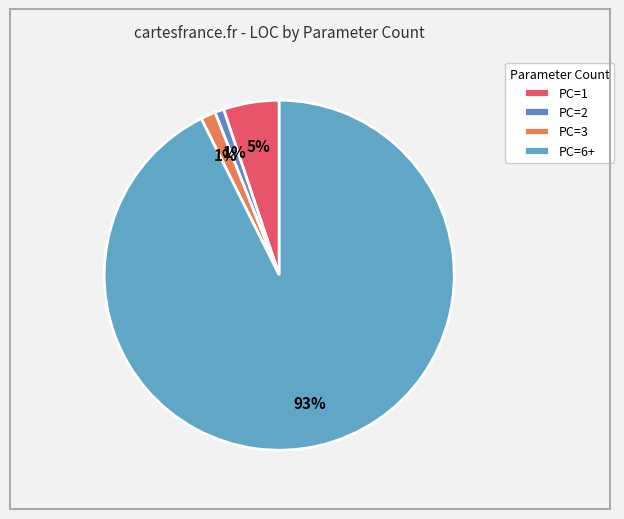

Count the number of slices in the pie.

4